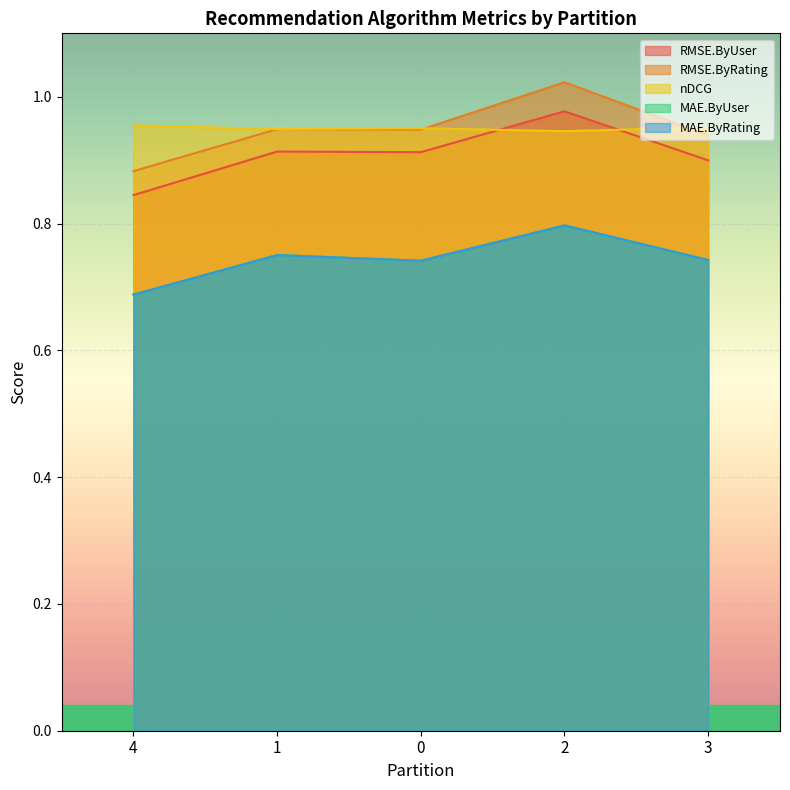

List the labels in order of MAE.ByRating value, largest first.

2, 1, 3, 0, 4